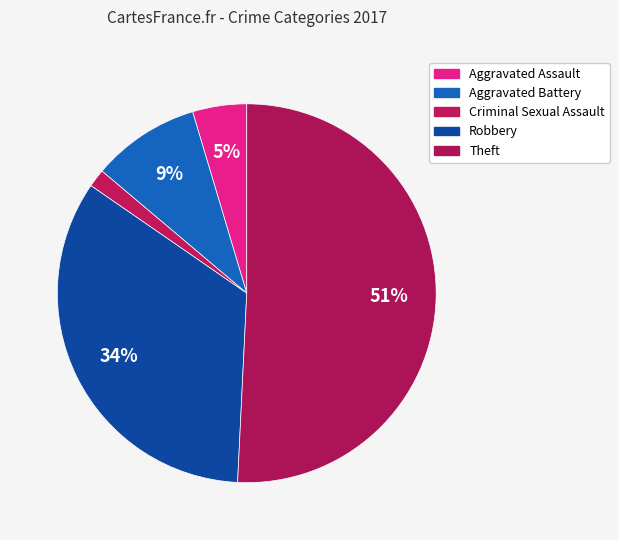

Count the number of slices in the pie.

5